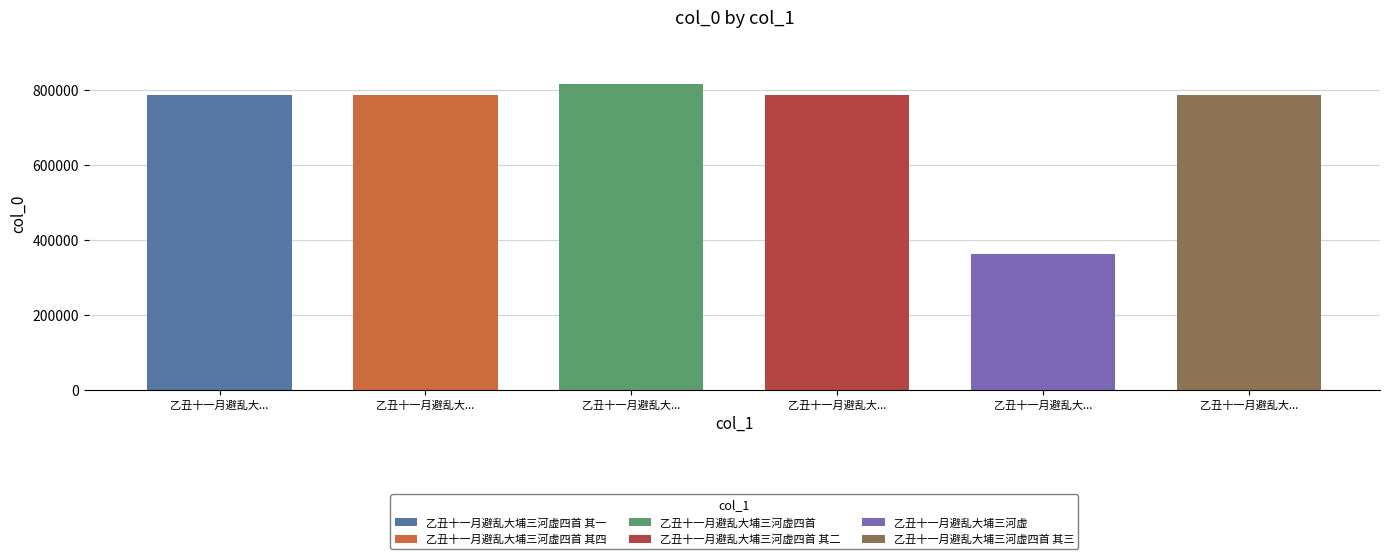

What position from the left is 乙丑十一月避乱大埔三河虚四首?

3